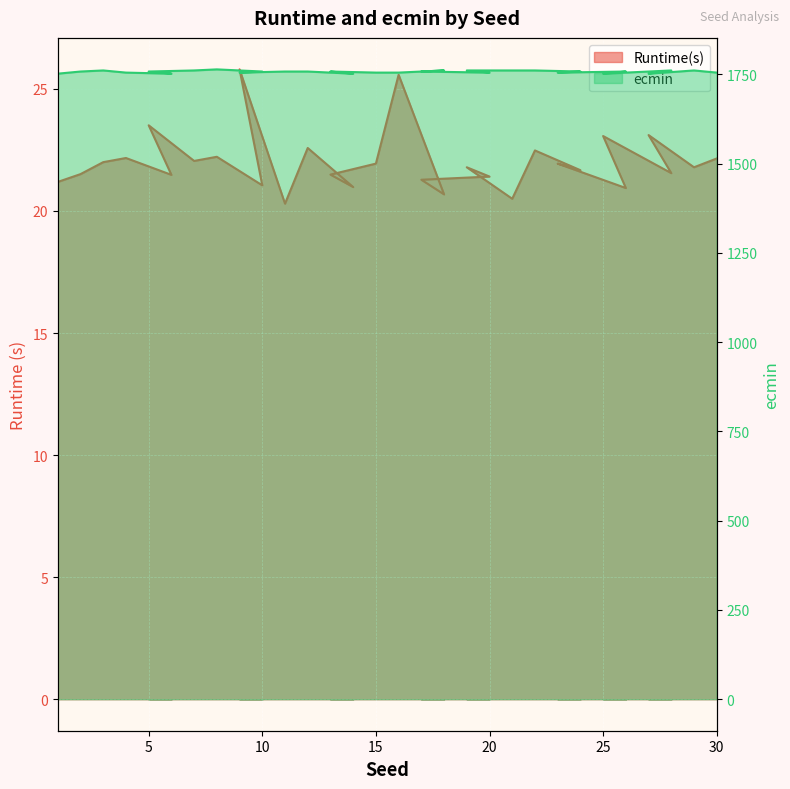

In Runtime(s), how many points are higher than both neighbors (excluding endpoints)?

11